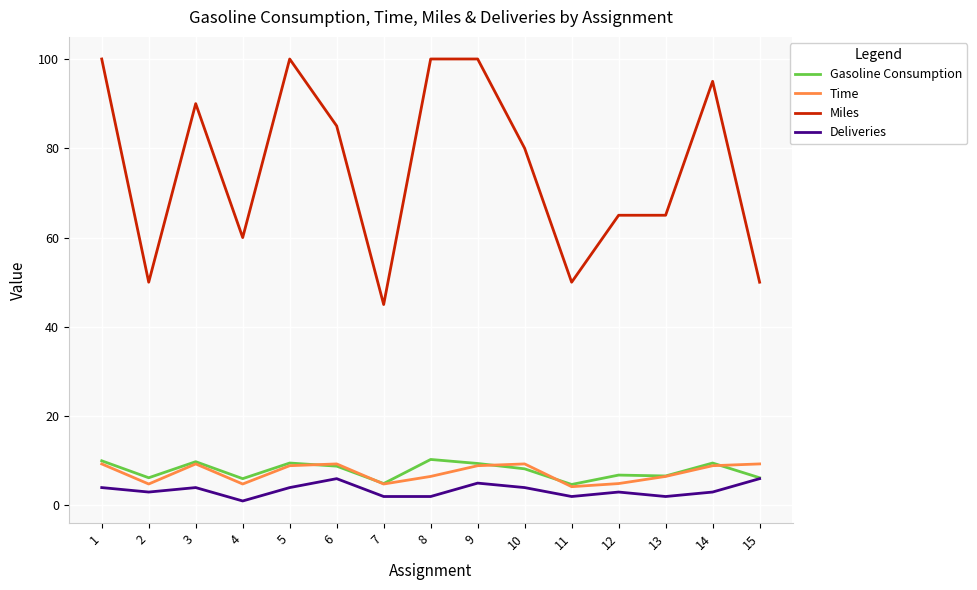

Between 1 and 15, which series saw the biggest shift?

Miles